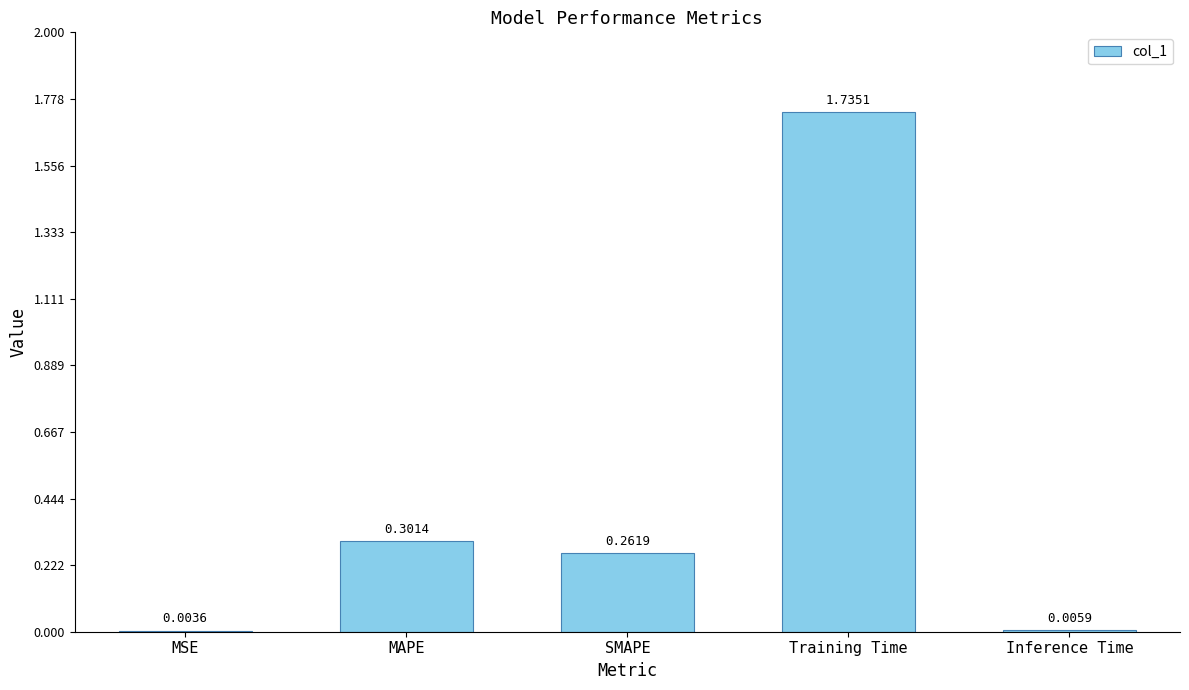

What is the sum of the values at Training Time and SMAPE?

2.0